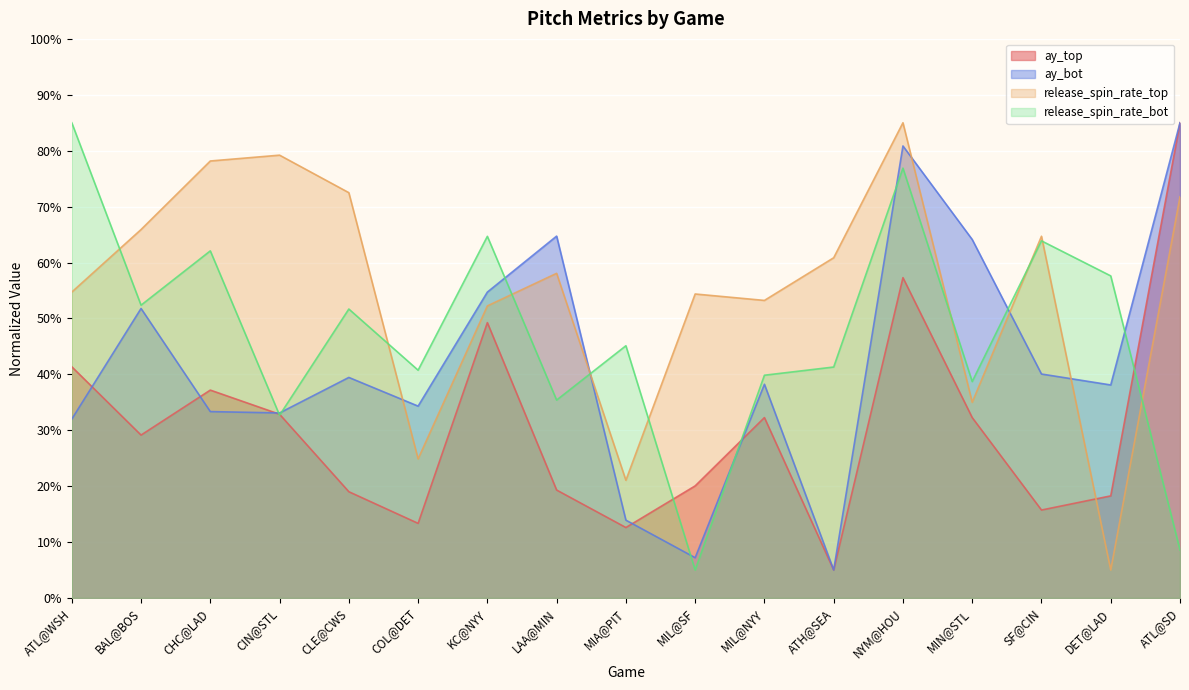

What is the value of the release_spin_rate_top point at the 14th from the left?

35.0